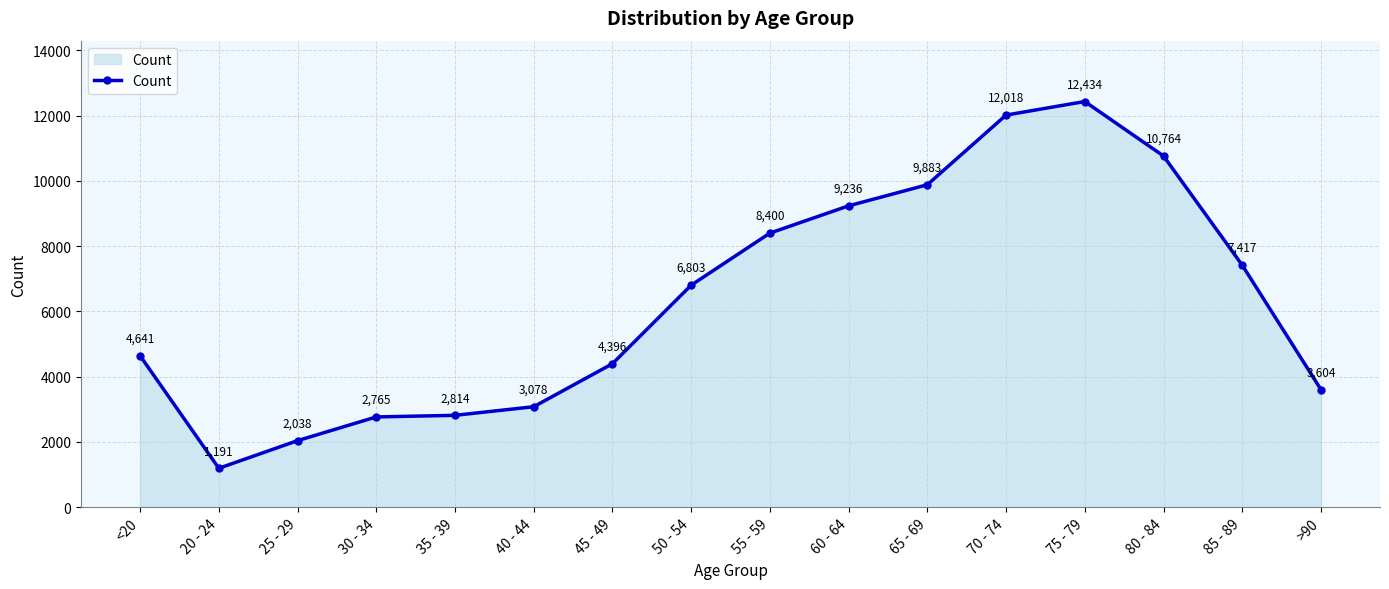

The chart shows a value of 8400 at 55 - 59. True or false?

True